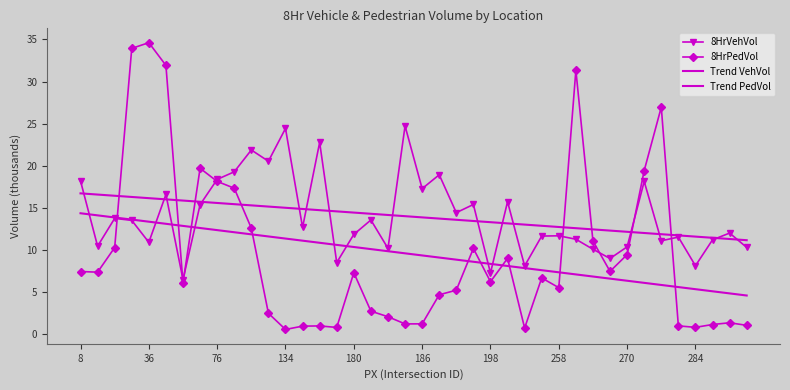

How many data points in 8HrVehVol are above 12?

21